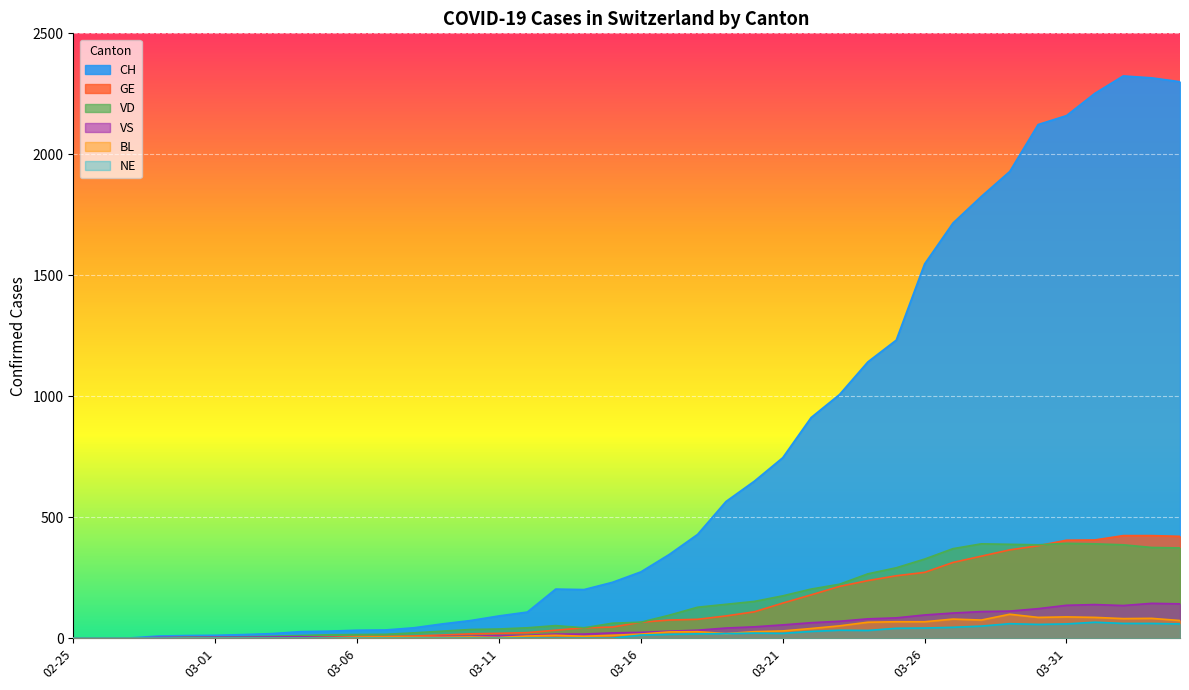

What is the difference between the highest and lowest values at 2020-04-03?

2255